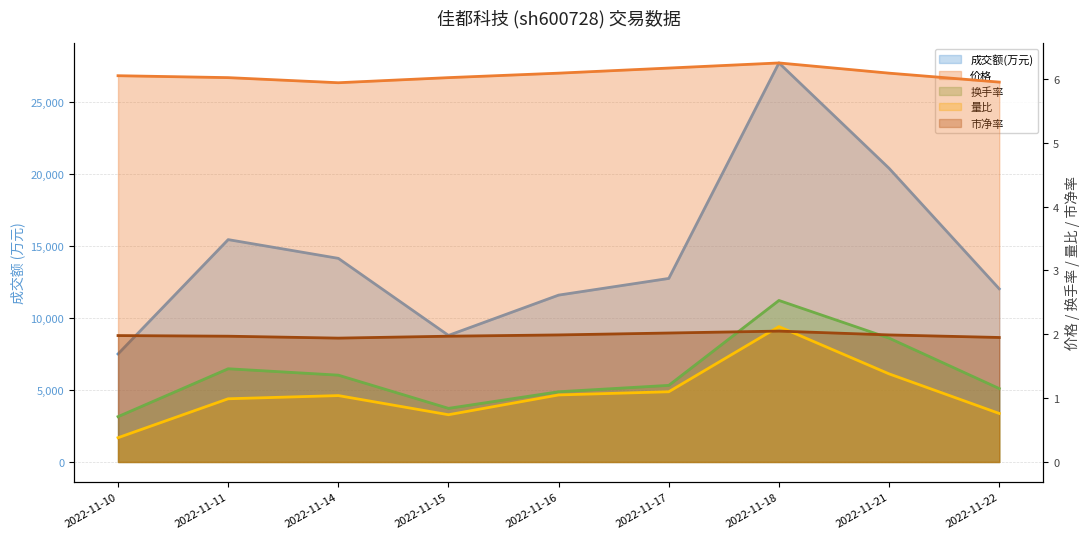

Count the number of categories in the chart.

9